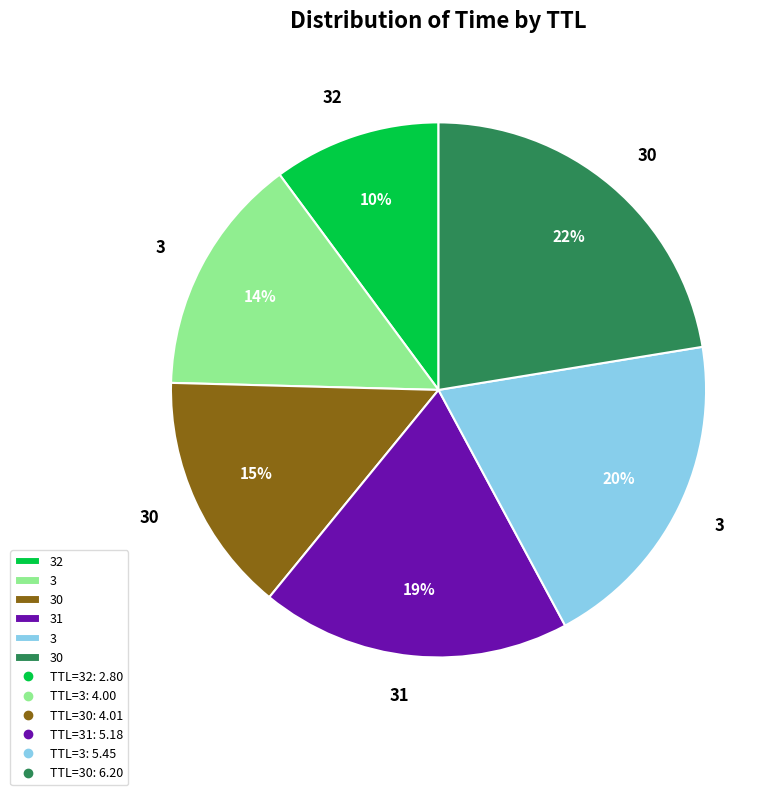

To the nearest percent, what is the average slice percentage?

17%